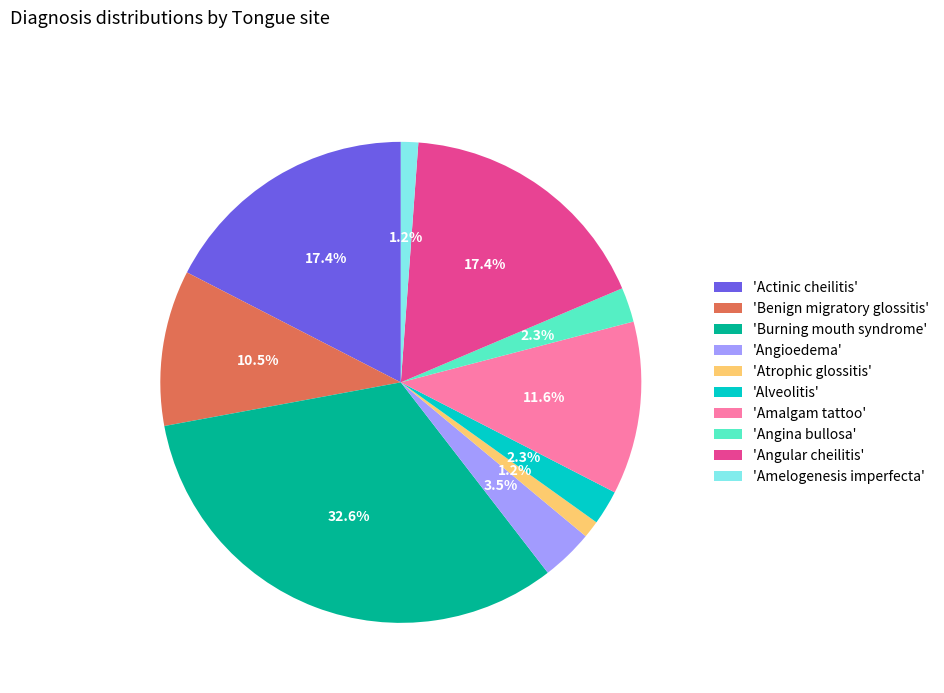

What percentage do 'Amelogenesis imperfecta' and 'Amalgam tattoo' together represent?

12.8%